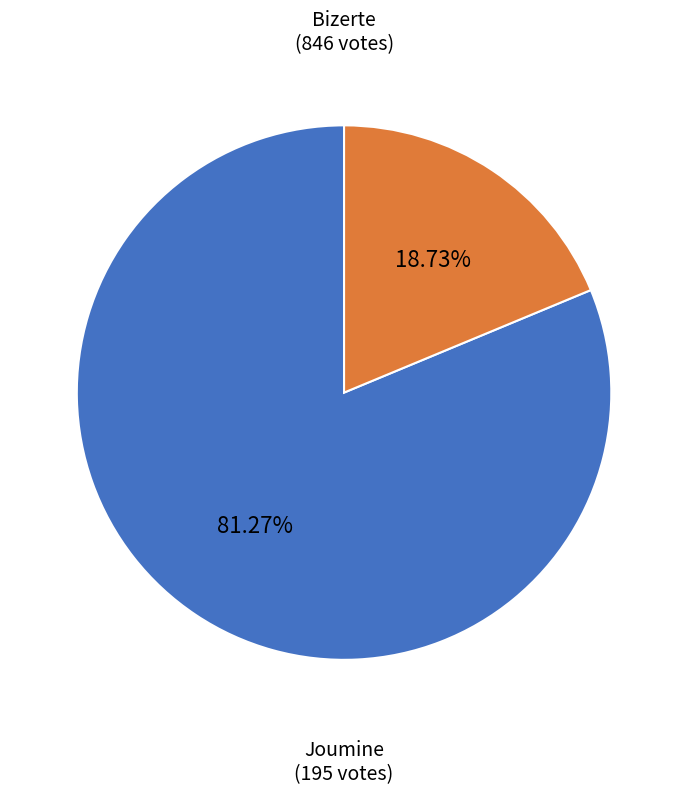

Does any single category account for the majority?

Yes